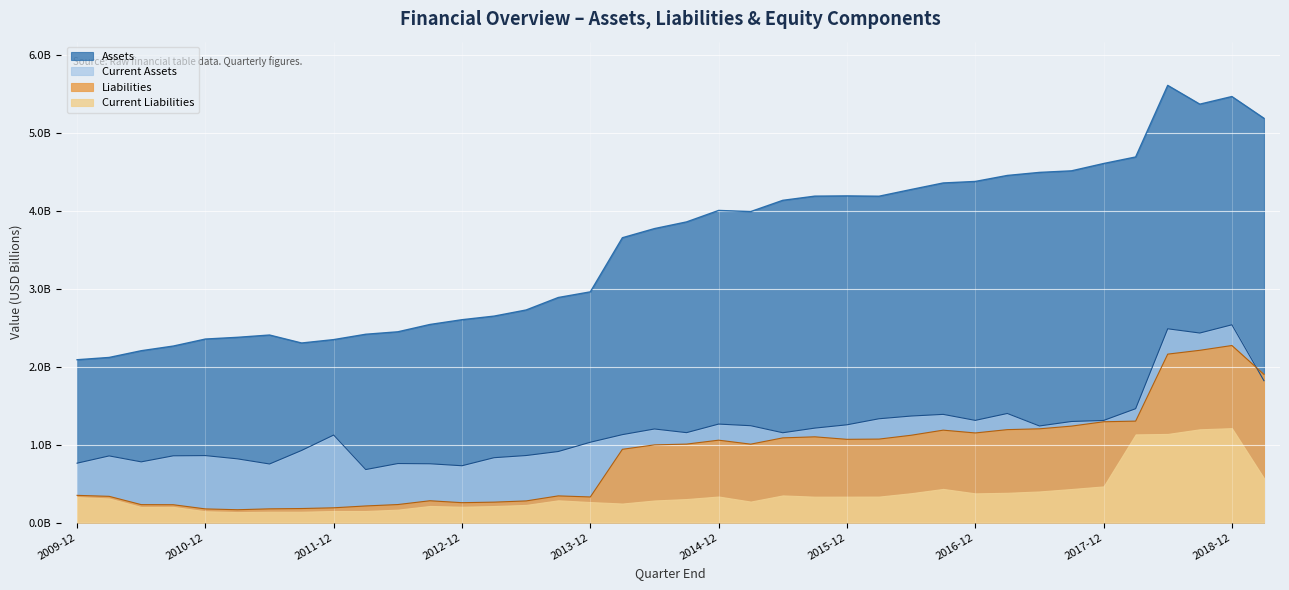

How many data points in Liabilities are less than 1?

19